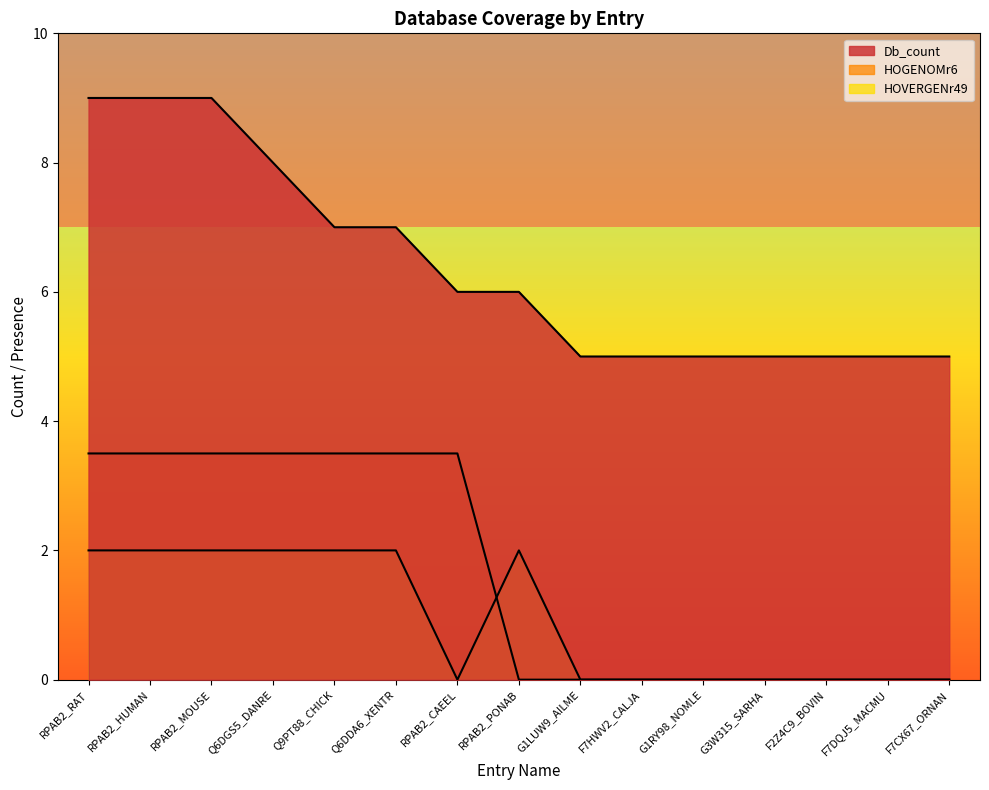

Rank the categories by HOGENOMr6 value from lowest to highest.

RPAB2_PONAB, G1LUW9_AILME, F7HWV2_CALJA, G1RY98_NOMLE, G3W315_SARHA, F2Z4C9_BOVIN, F7DQJ5_MACMU, F7CX67_ORNAN, RPAB2_RAT, RPAB2_HUMAN, RPAB2_MOUSE, Q6DGS5_DANRE, Q9PT88_CHICK, Q6DDA6_XENTR, RPAB2_CAEEL